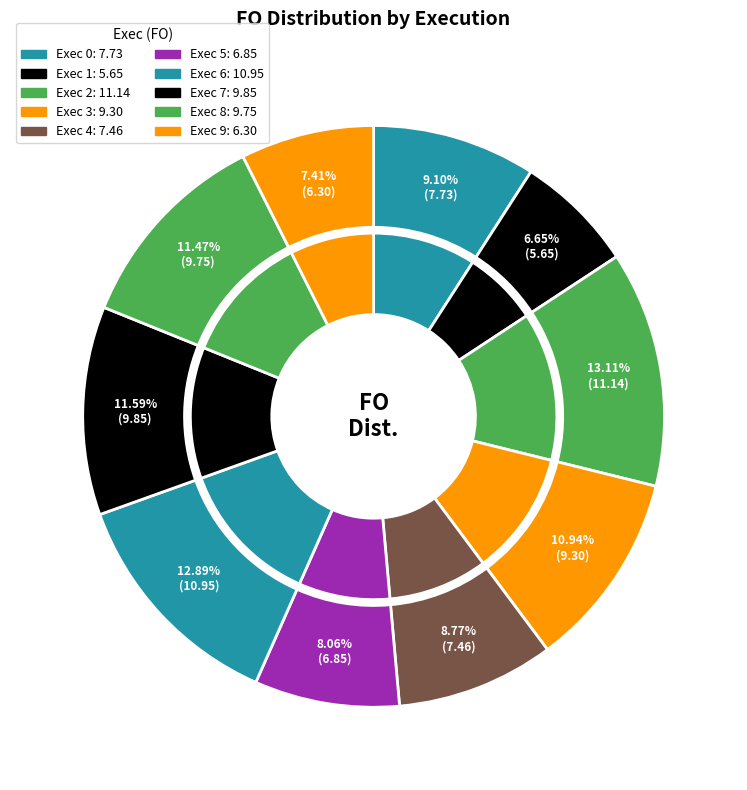

What is the ratio of the value at Exec 0 to the value at Exec 3?

0.8